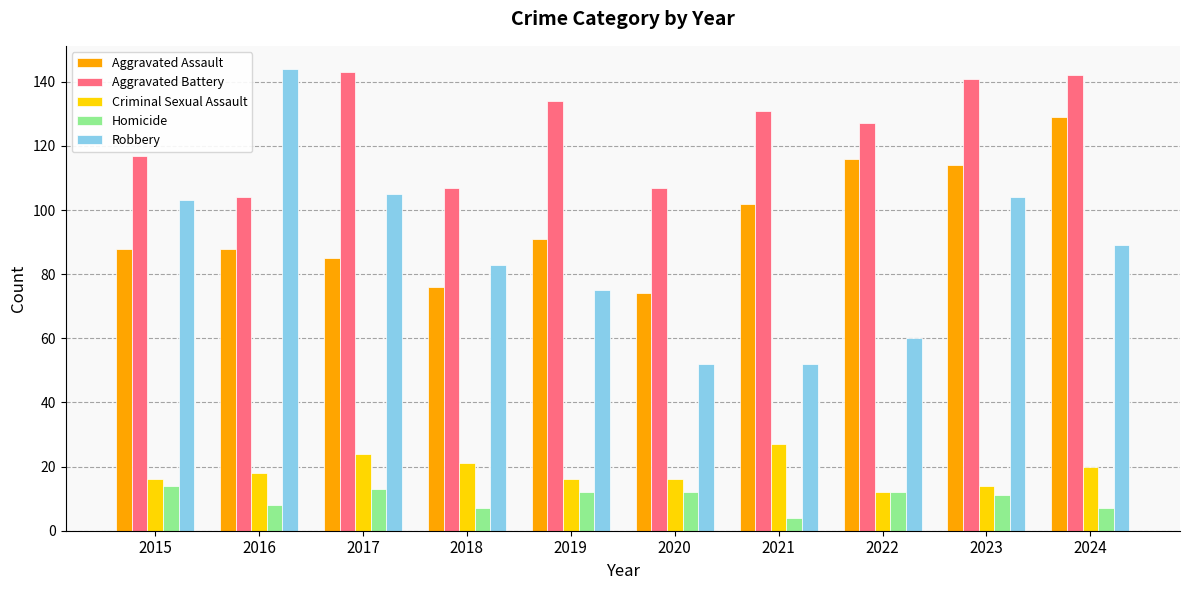

Is the value of Homicide at 2022 greater than the value of Aggravated Assault at 2015?

No